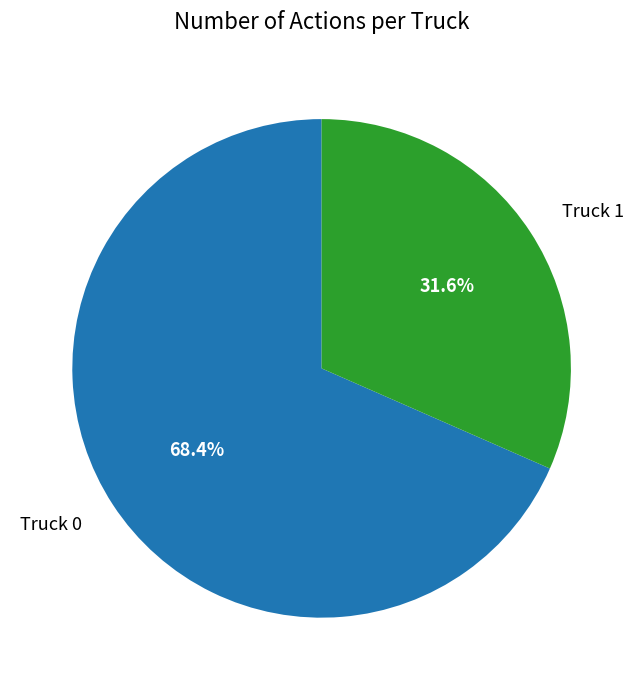

Which category has the biggest portion of the pie?

Truck 0